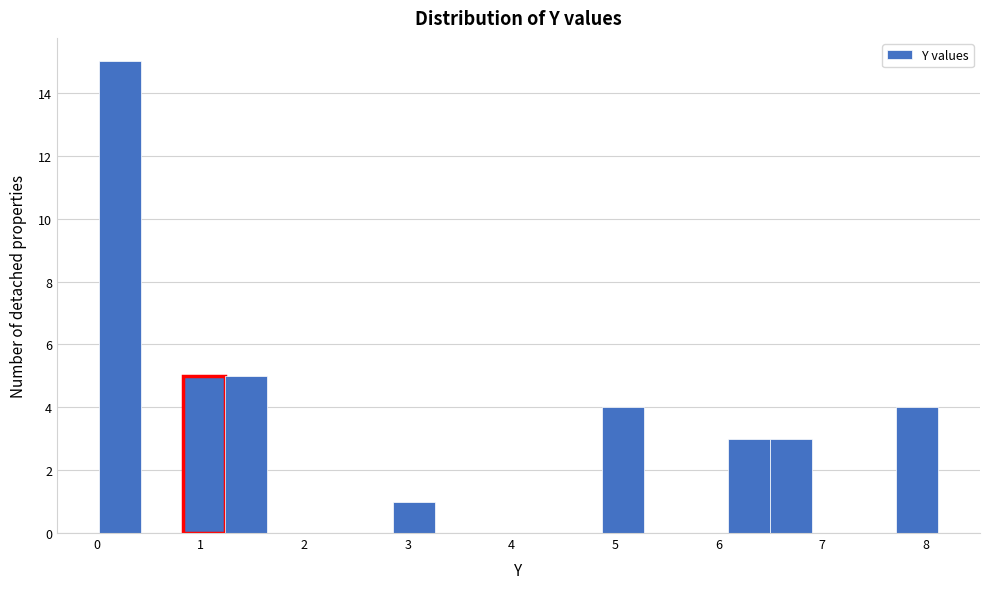

Over which range of the x-axis is the bar tallest?

0.0 to 0.4